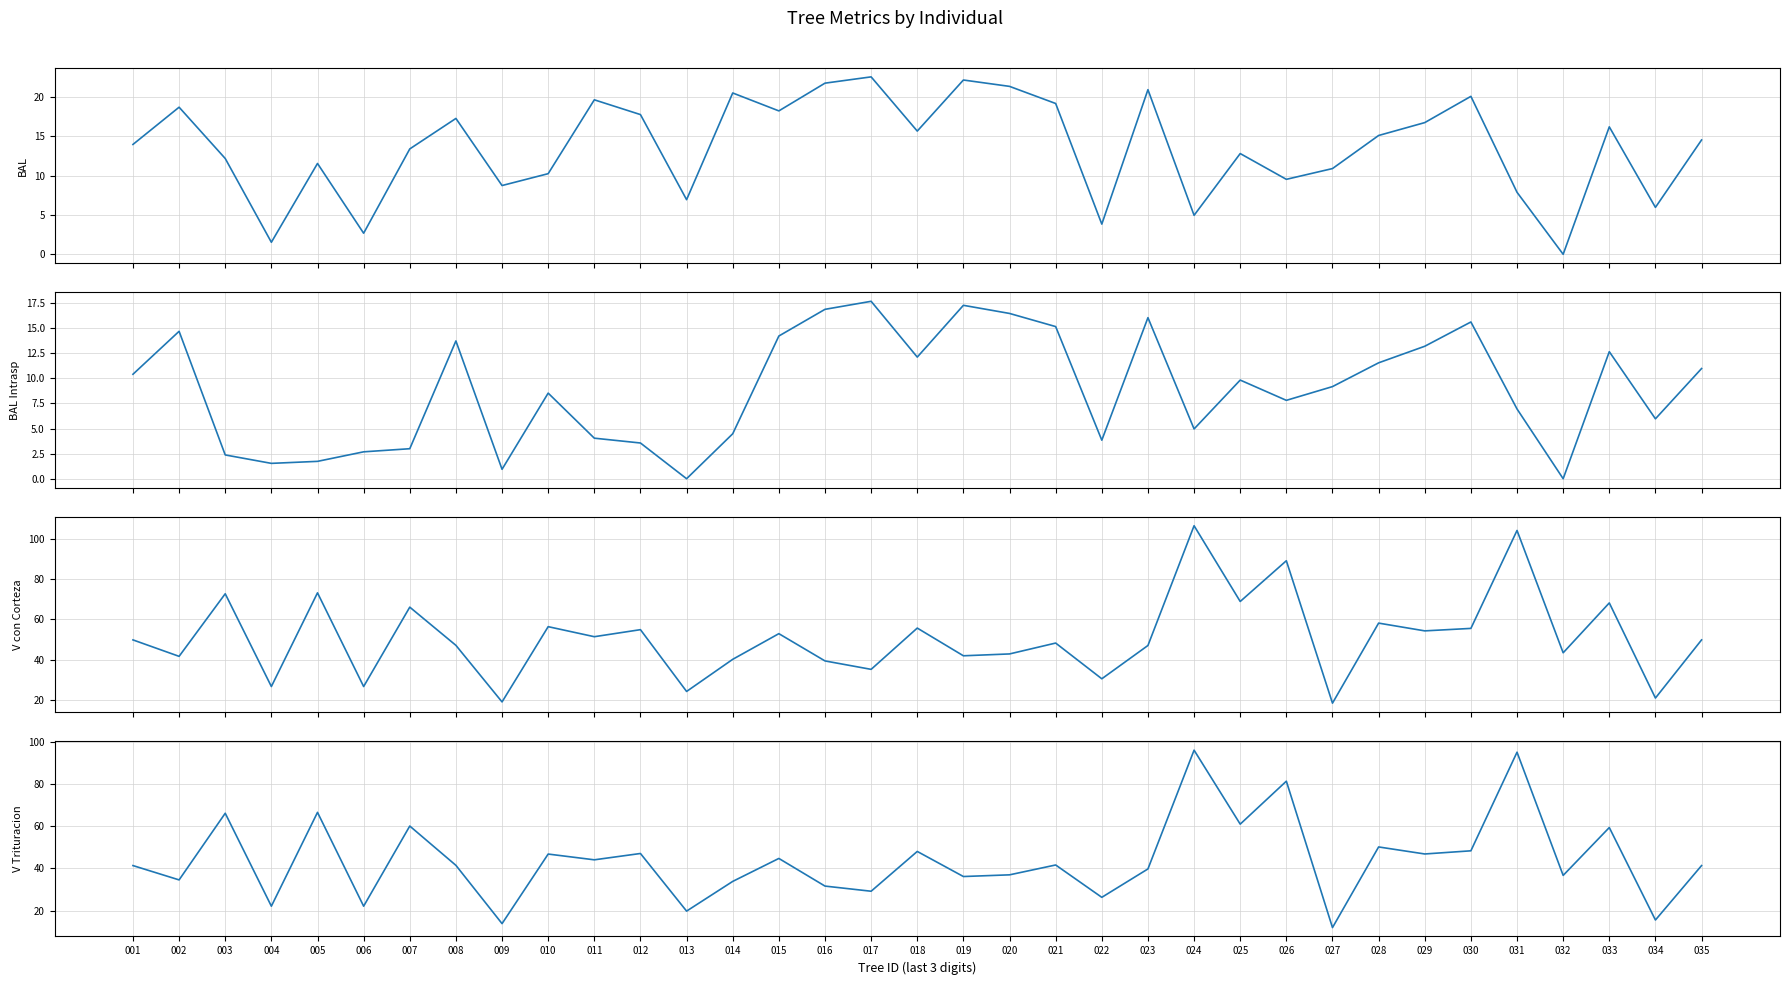

Rank the series by their maximum value, from lowest to highest.

bal_intrasp, bal, v_trituracion, v_con_corteza